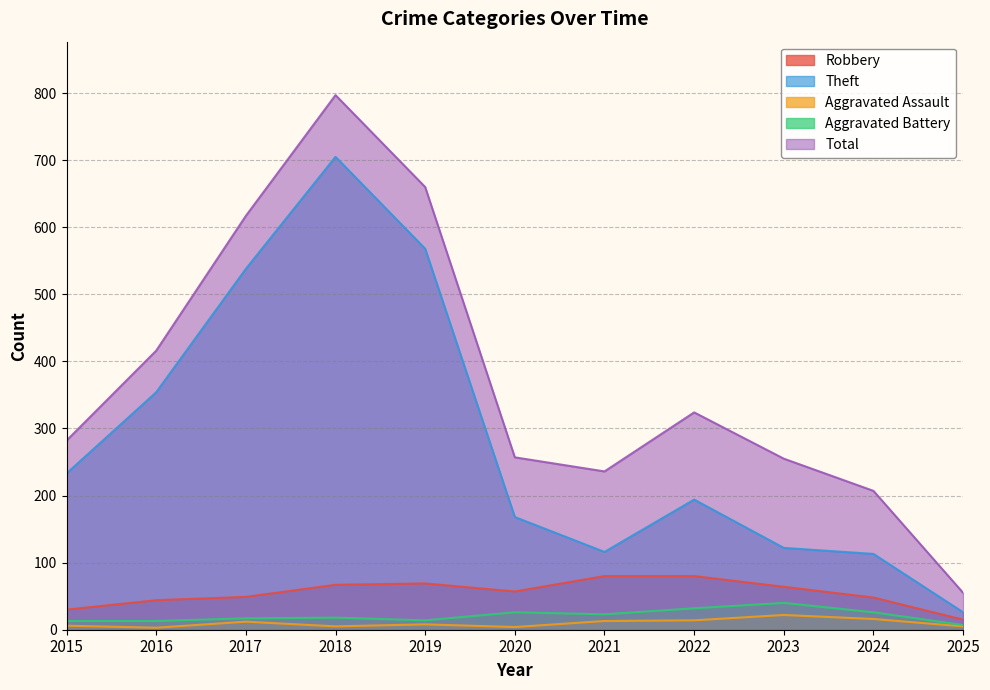

Does the chart have visible grid lines?

Yes